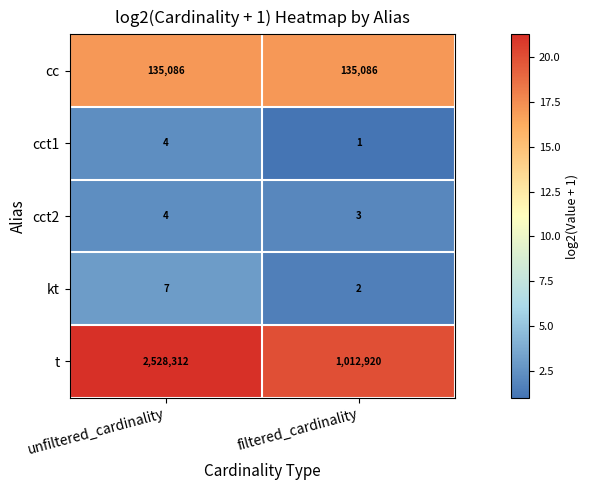

Which series has the largest range (max minus min)?

t